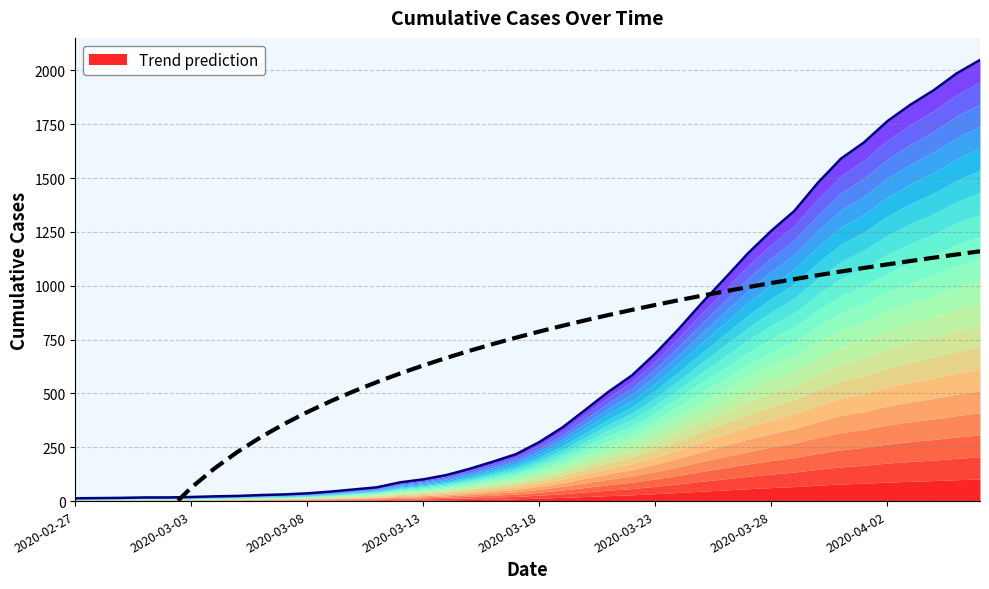

Does the chart display data point markers on the line(s)?

No